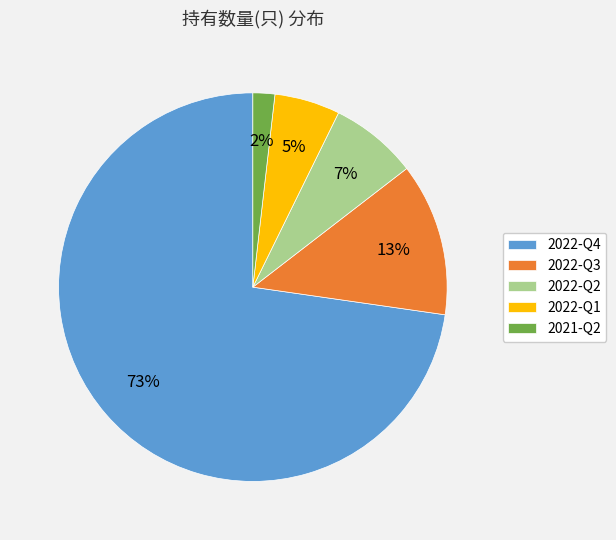

Which slice represents more than half of the pie?

2022-Q4